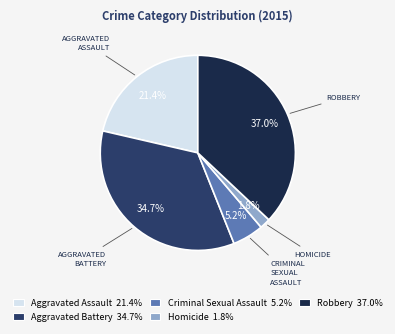

True or false: Aggravated Assault accounts for 14% of the total.

False